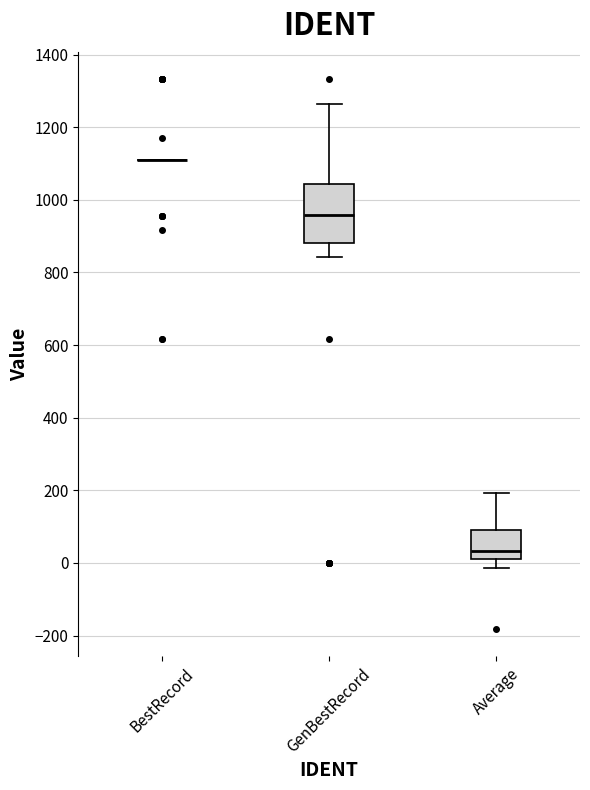

Where is the upper edge of the box for Average on the y-axis? The values are not printed on the chart, so give them approximately, as read against the axis.

100